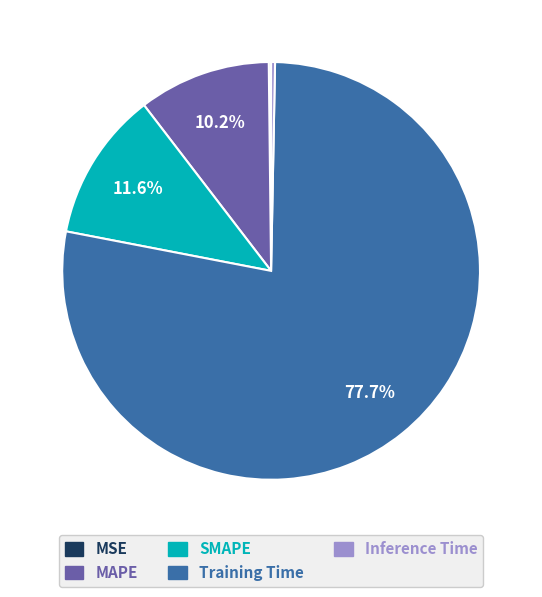

What is the largest slice in the pie chart?

Training Time